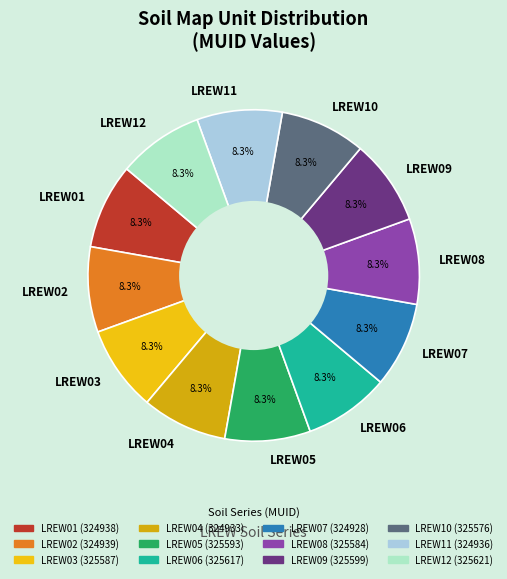

Approximately how many times larger is the value at LREW09 compared to LREW02?

1.0